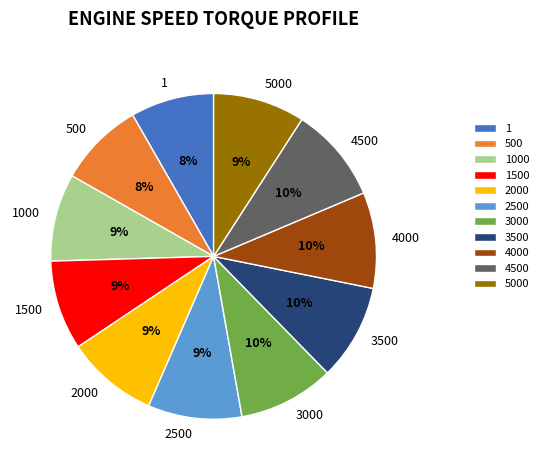

Is there a majority slice in this chart?

No